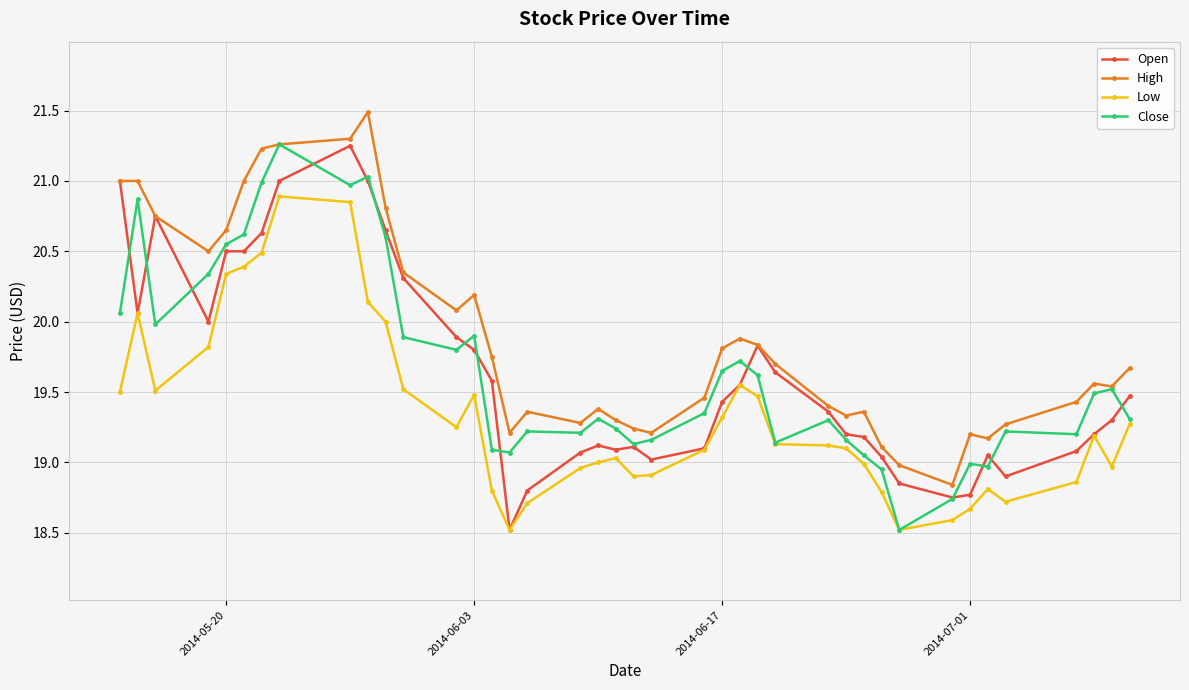

What is the sum of all Close values?

786.2